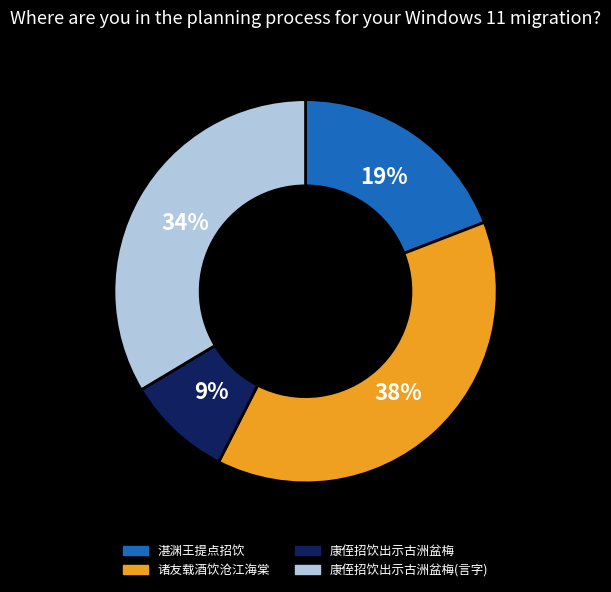

Does any single category account for the majority?

No